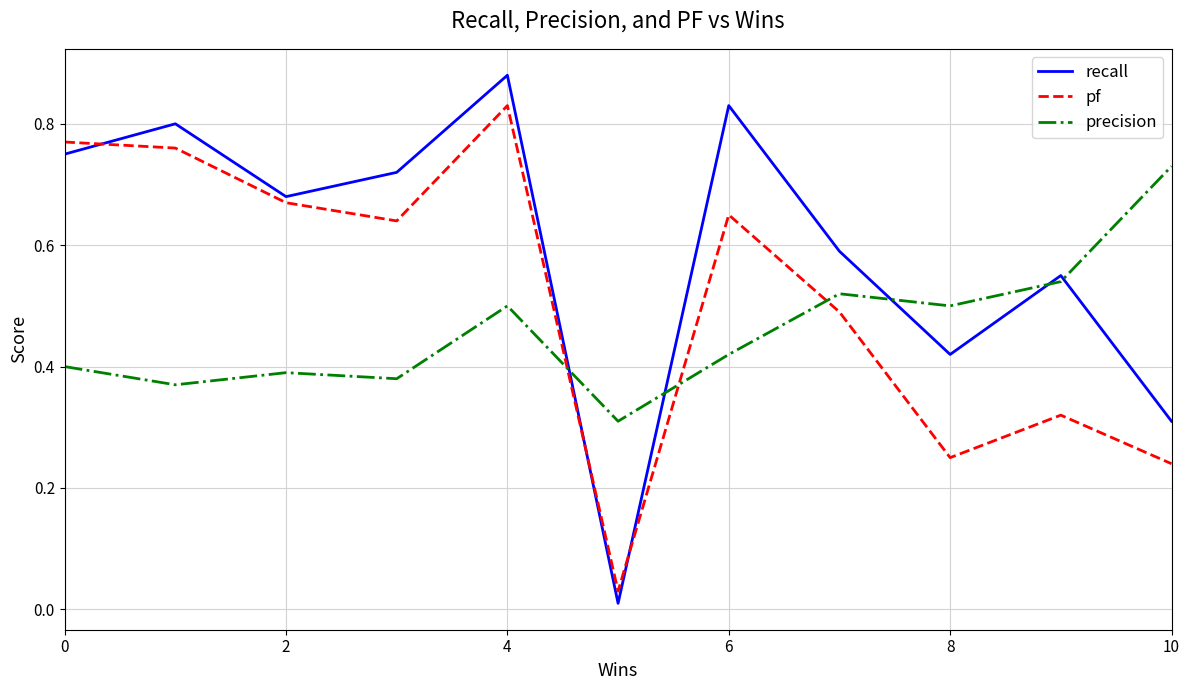

Does the chart display data point markers on the line(s)?

No